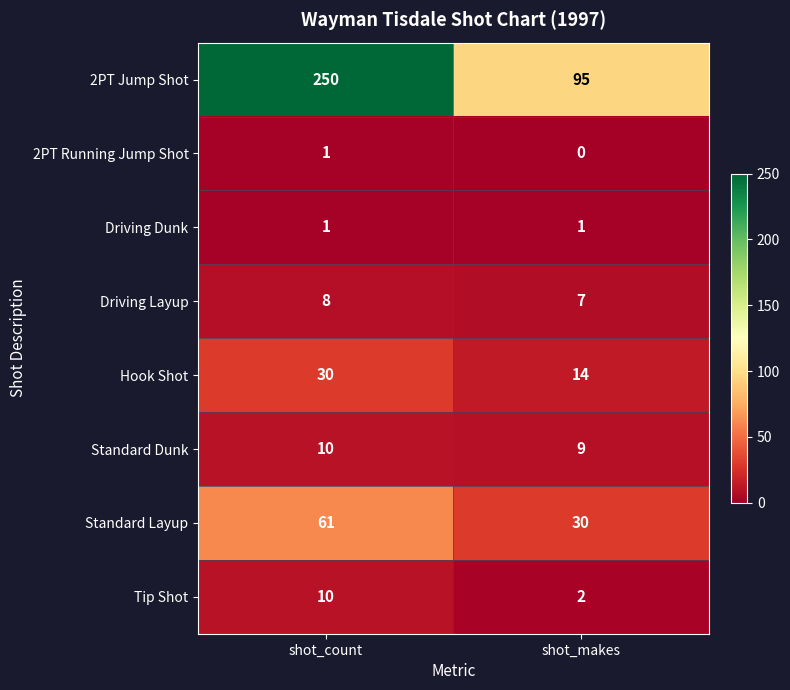

Reading left to right, transcribe all the data shown in this chart.

2PT Jump Shot: 250	95
2PT Running Jump Shot: 1	0
Driving Dunk: 1	1
Driving Layup: 8	7
Hook Shot: 30	14
Standard Dunk: 10	9
Standard Layup: 61	30
Tip Shot: 10	2